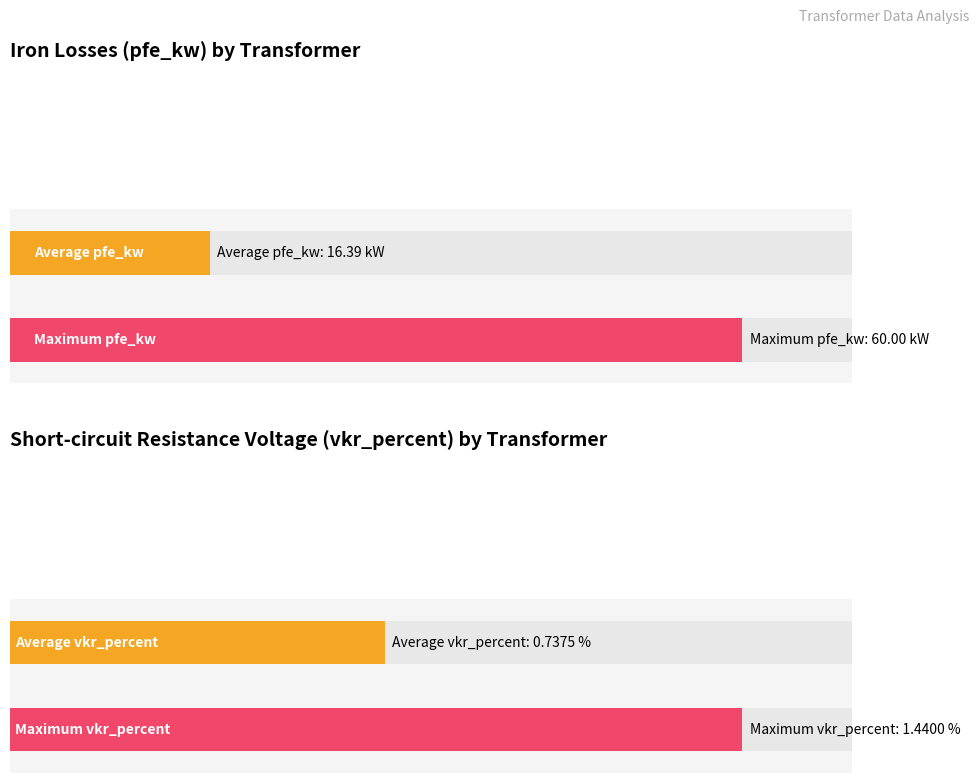

Is the value of vkr_percent at 25 MVA 110/10 kV greater than the value of pfe_kw at 63 MVA 110/20 kV?

No